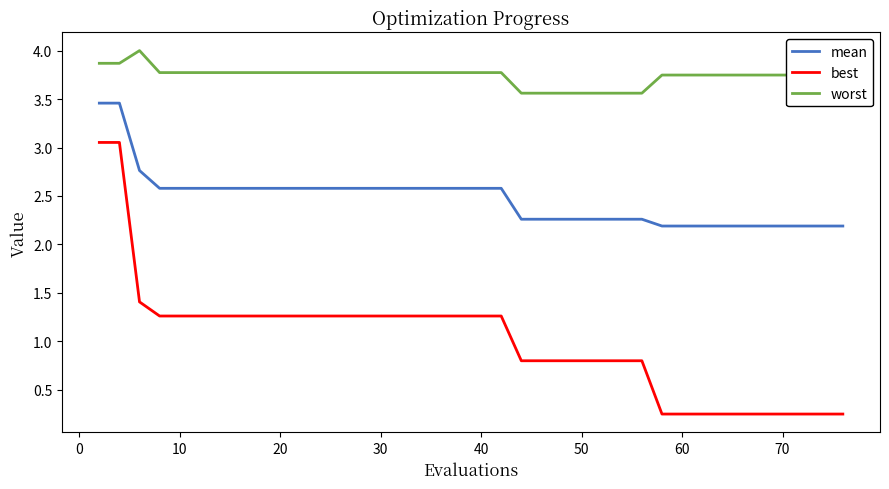

What is the difference between the maximum and minimum values in the best series?

2.8